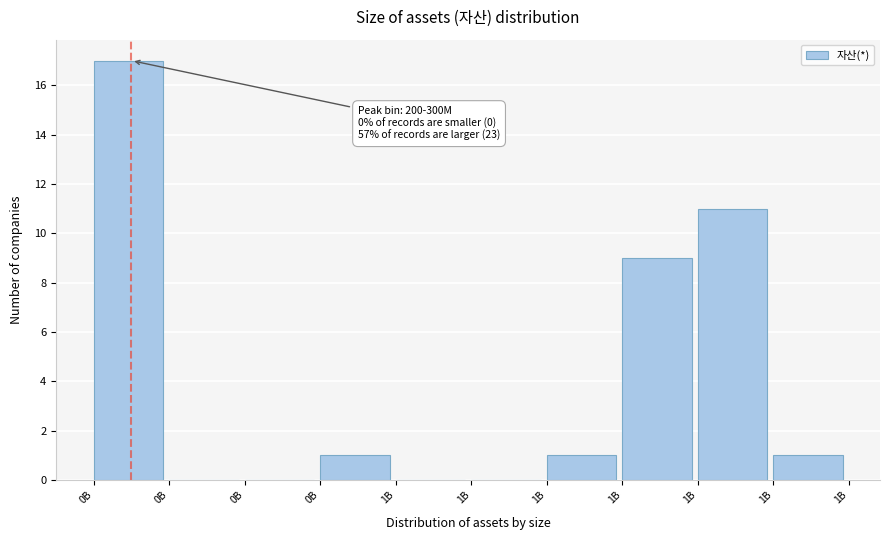

Count the number of data series in this chart.

1